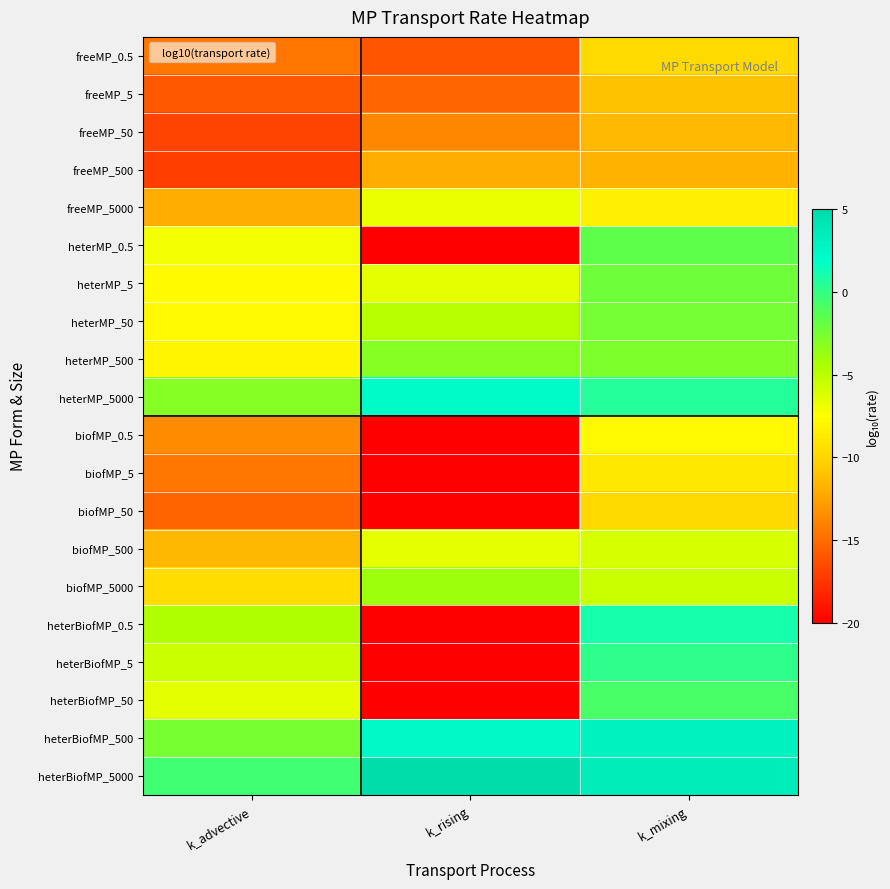

Reading left to right, extract all data points from this chart.

freeMP_0.5: k_advective=-14.6	k_rising=-16.0	k_mixing=-9.7
freeMP_5: k_advective=-15.9	k_rising=-15.4	k_mixing=-11.0
freeMP_50: k_advective=-16.9	k_rising=-13.8	k_mixing=-11.4
freeMP_500: k_advective=-17.1	k_rising=-12.1	k_mixing=-11.7
freeMP_5000: k_advective=-12.0	k_rising=-6.8	k_mixing=-8.5
heterMP_0.5: k_advective=-7.1	k_rising=-20.0	k_mixing=-1.6
heterMP_5: k_advective=-7.8	k_rising=-6.6	k_mixing=-2.3
heterMP_50: k_advective=-7.9	k_rising=-4.8	k_mixing=-2.4
heterMP_500: k_advective=-8.1	k_rising=-3.1	k_mixing=-2.7
heterMP_5000: k_advective=-3.0	k_rising=2.2	k_mixing=0.5
biofMP_0.5: k_advective=-13.6	k_rising=-20.0	k_mixing=-7.9
biofMP_5: k_advective=-14.5	k_rising=-20.0	k_mixing=-8.9
biofMP_50: k_advective=-15.4	k_rising=-20.0	k_mixing=-9.8
biofMP_500: k_advective=-11.5	k_rising=-6.6	k_mixing=-6.0
biofMP_5000: k_advective=-9.5	k_rising=-3.9	k_mixing=-5.6
heterBiofMP_0.5: k_advective=-4.6	k_rising=-20.0	k_mixing=1.1
heterBiofMP_5: k_advective=-5.6	k_rising=-20.0	k_mixing=0.1
heterBiofMP_50: k_advective=-6.5	k_rising=-20.0	k_mixing=-0.8
heterBiofMP_500: k_advective=-2.5	k_rising=2.4	k_mixing=3.0
heterBiofMP_5000: k_advective=-0.5	k_rising=5.1	k_mixing=3.4